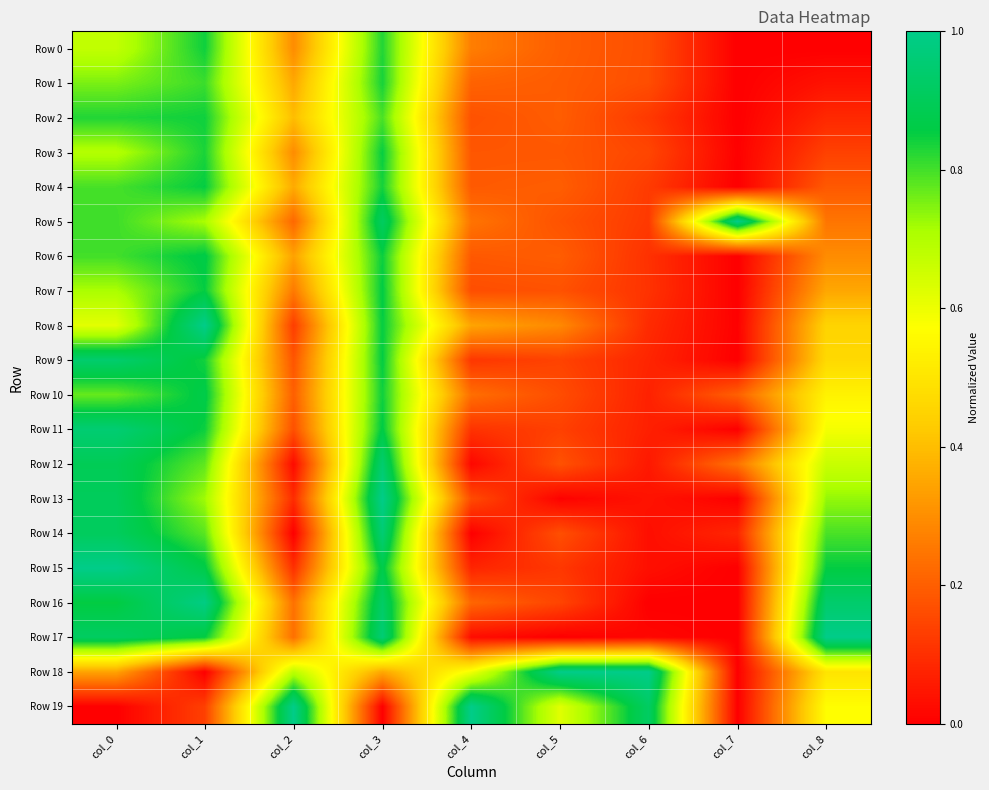

Which series has the widest spread of values?

Row 17